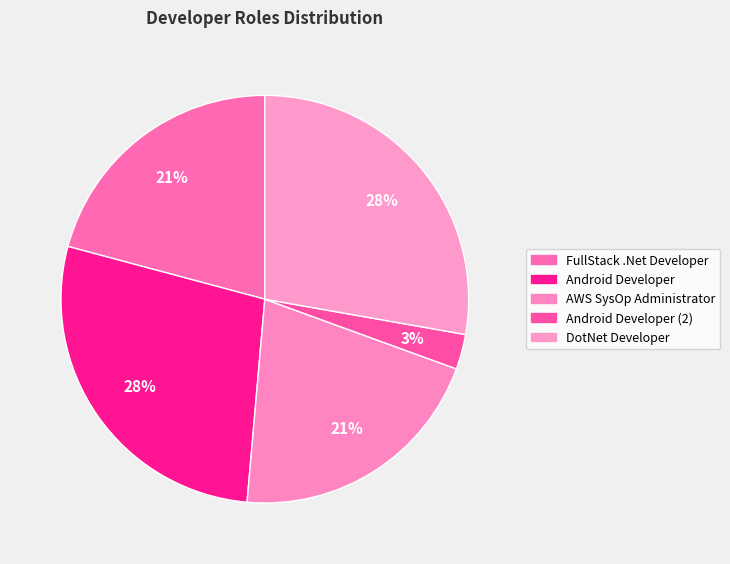

How many slices are in this pie chart?

5